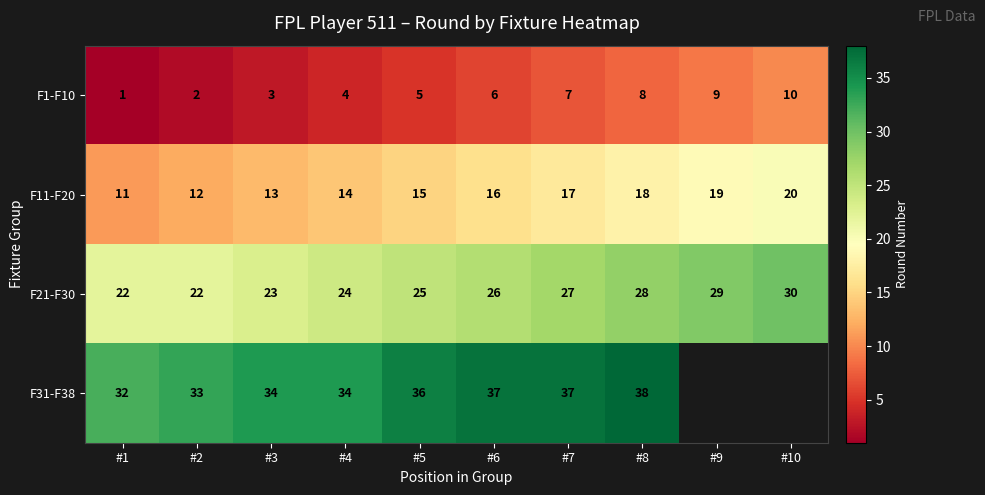

At #5, list the series in order from largest to smallest.

F31-F38, F21-F30, F11-F20, F1-F10